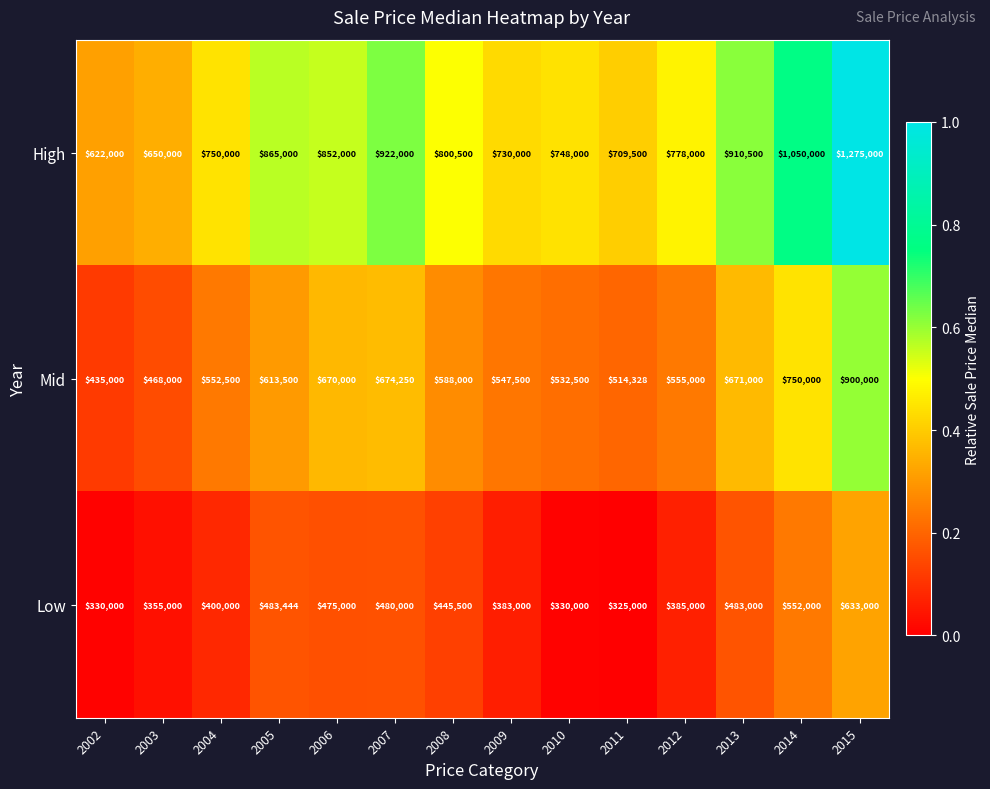

List the series in order of their peak value, highest first.

High, Mid, Low